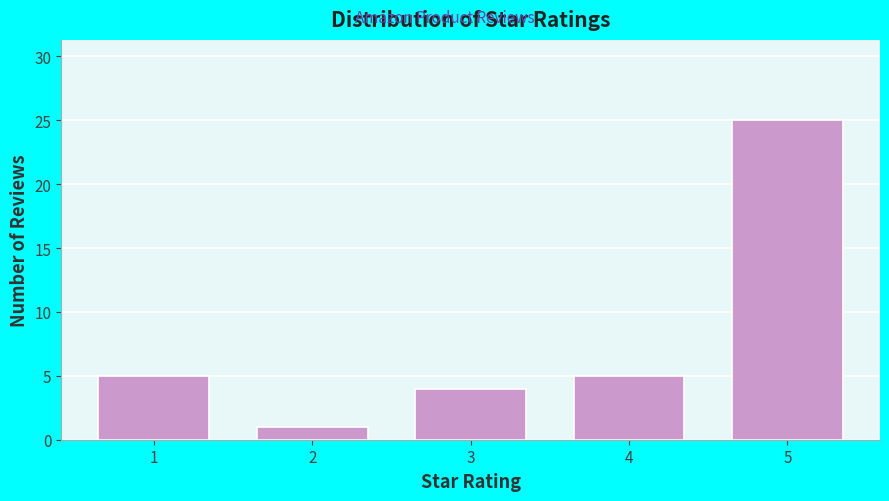

Reading right to left, what are all the values shown in this chart?

5=25	4=5	3=4	2=1	1=5